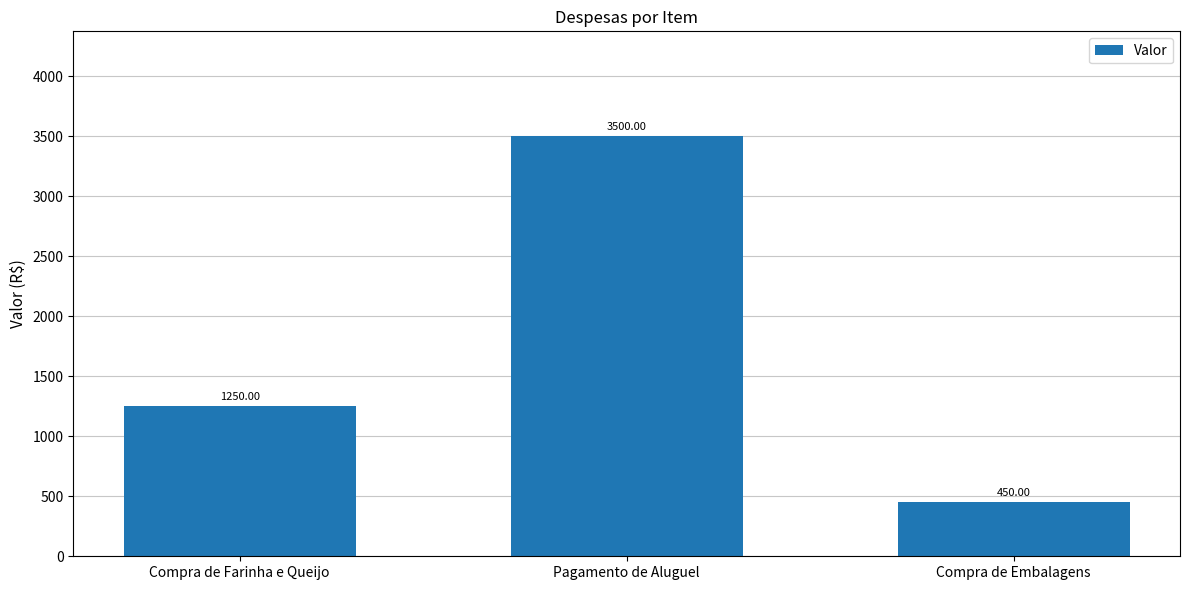

List the labels in order of value, smallest first.

Compra de Embalagens, Compra de Farinha e Queijo, Pagamento de Aluguel